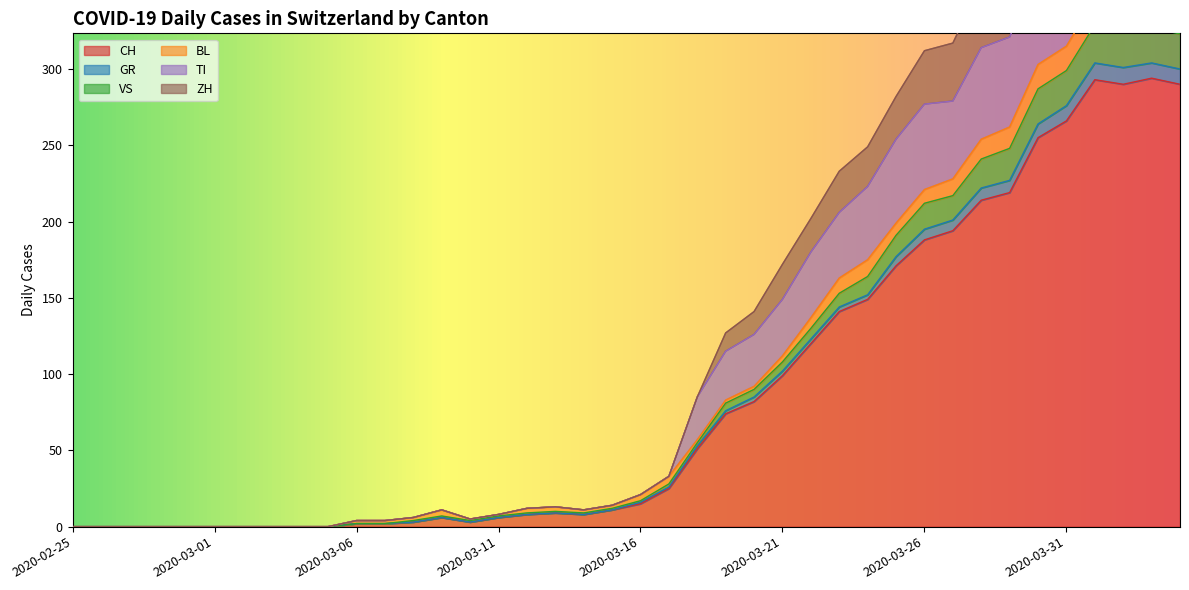

Which category has the lowest value in the VS series?

2020-02-25